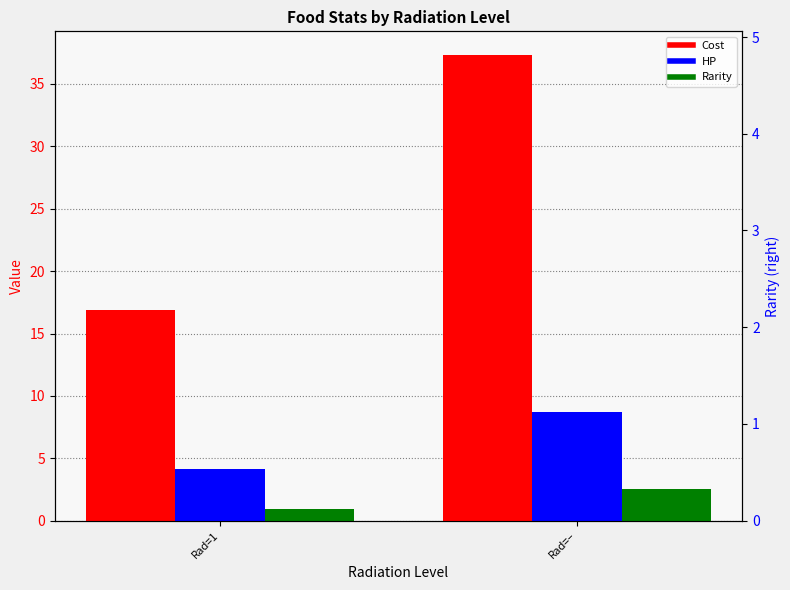

Which has a higher value, Rad=– or Rad=1?

Rad=–